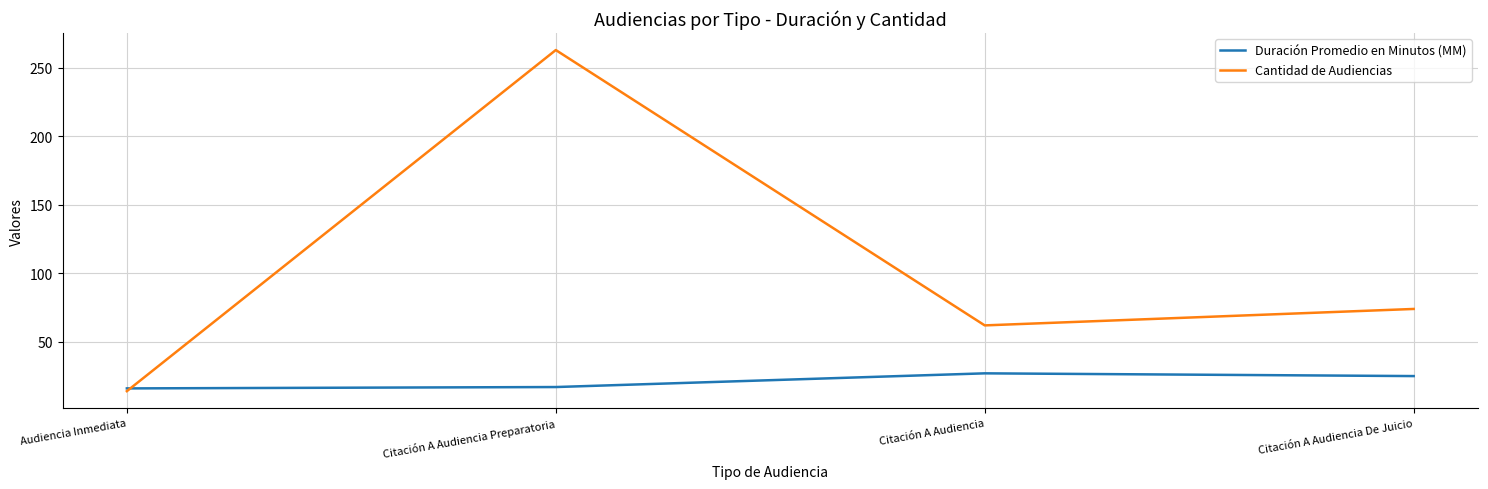

List the series in order of their overall mean, highest first.

Cantidad de Audiencias, Duración Promedio en Minutos (MM)